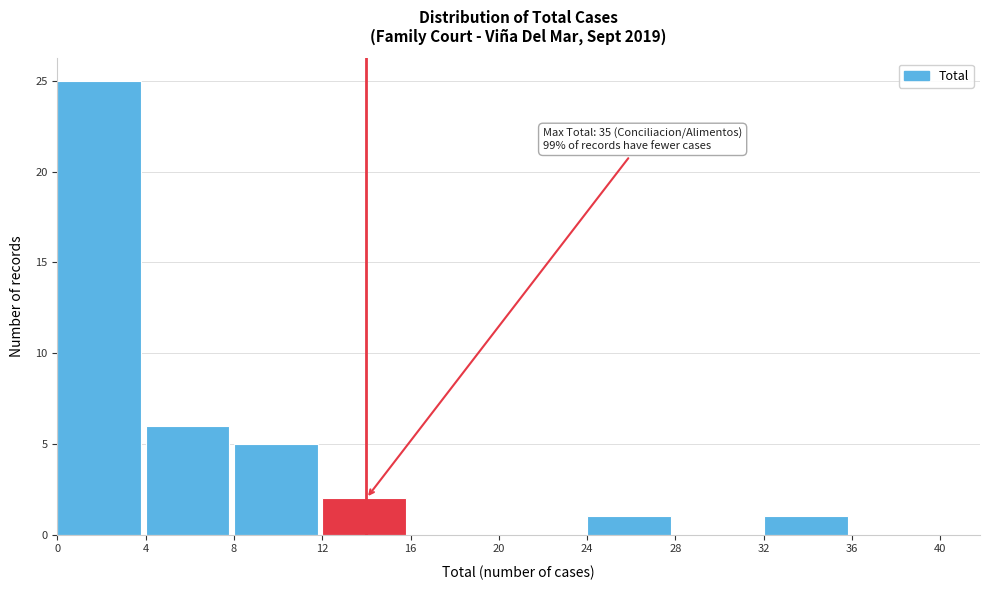

Which range on the x-axis has the tallest bar?

0 to 4